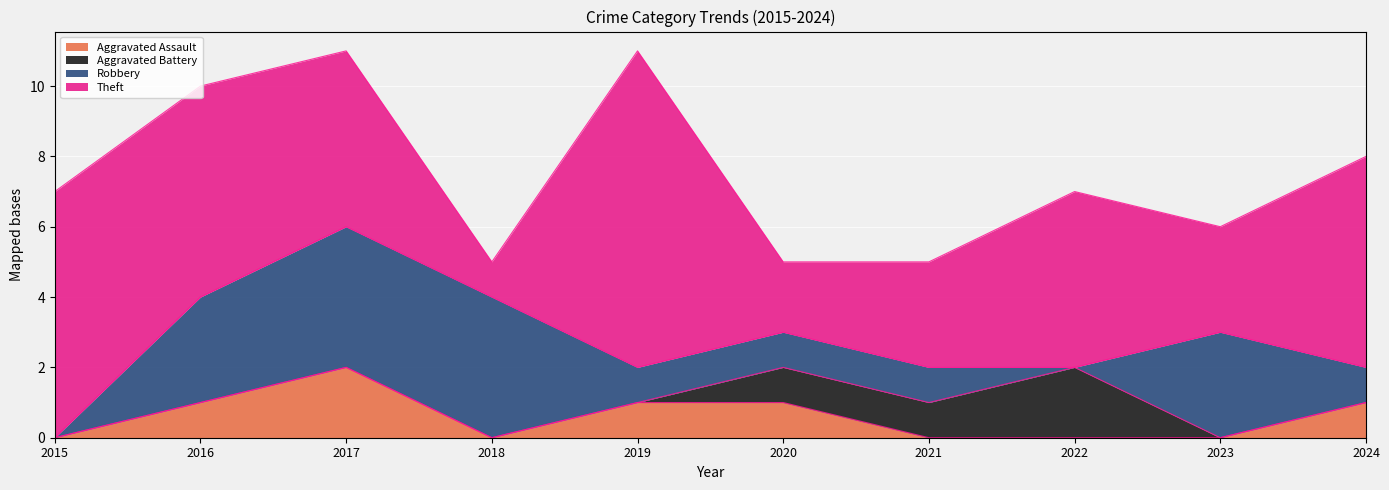

List the series in order of their peak value, lowest first.

Aggravated Assault, Aggravated Battery, Robbery, Theft